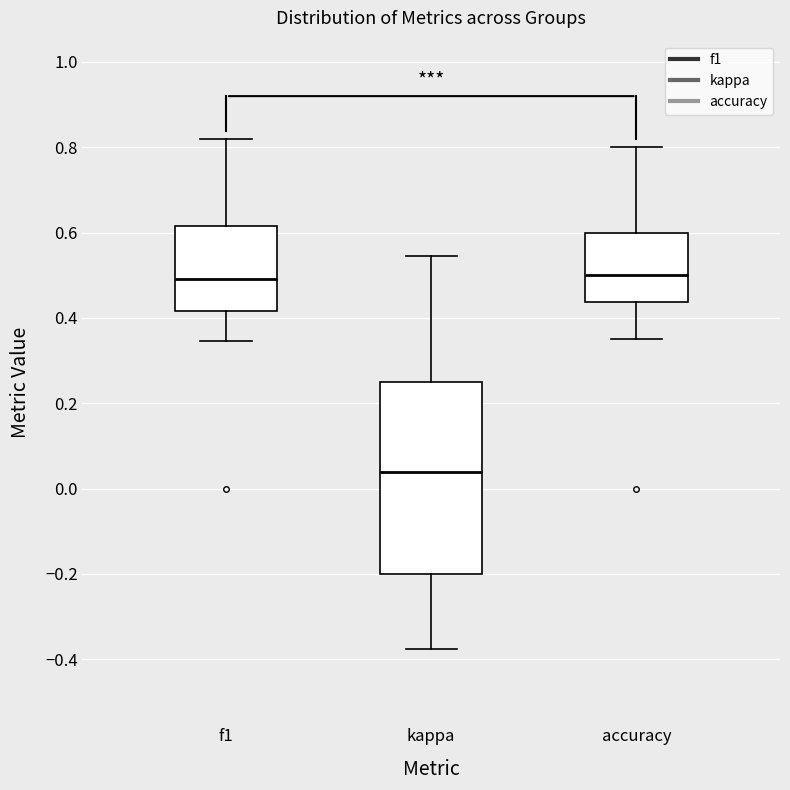

Which box has the lowest median line?

kappa